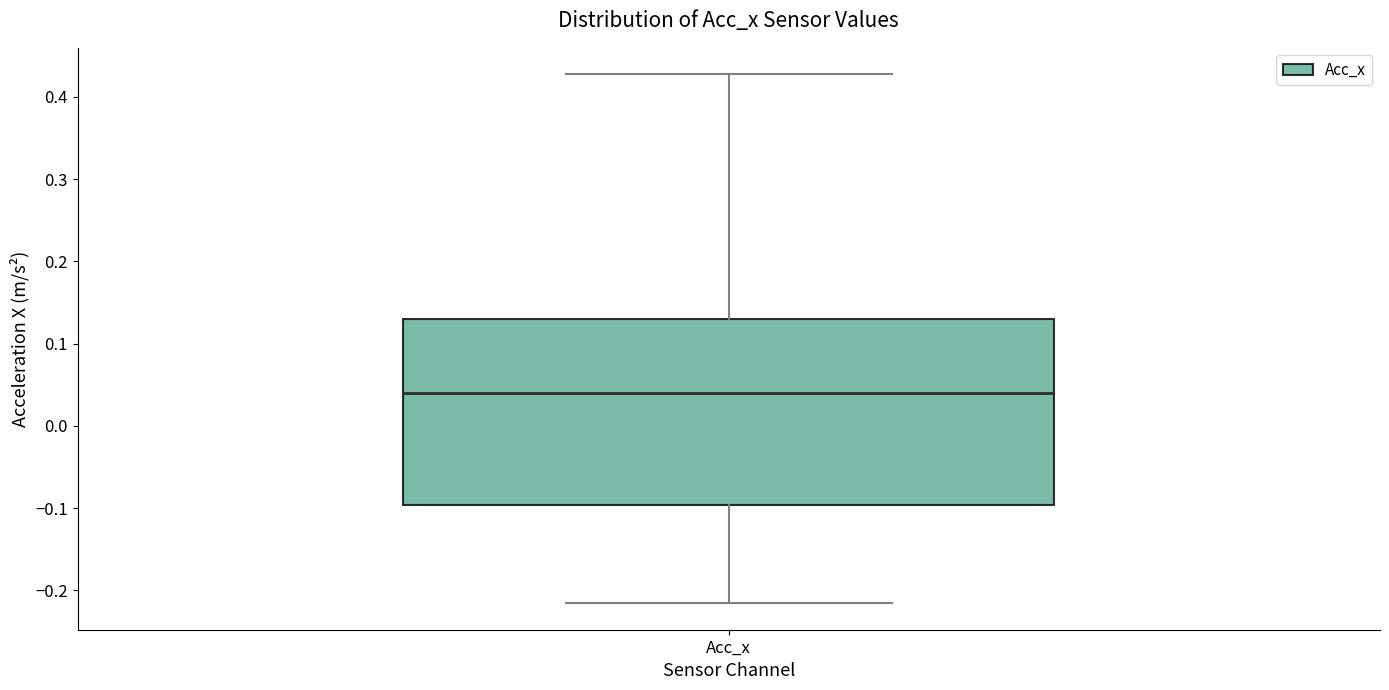

Transcribe this box plot: give where the median line is, the range the box spans, and where the two whiskers end, as read against the y-axis. The values are not printed on the chart, so give them approximately, as read against the axis.

median 0.04, box -0.10 to 0.13, whiskers -0.22 to 0.43